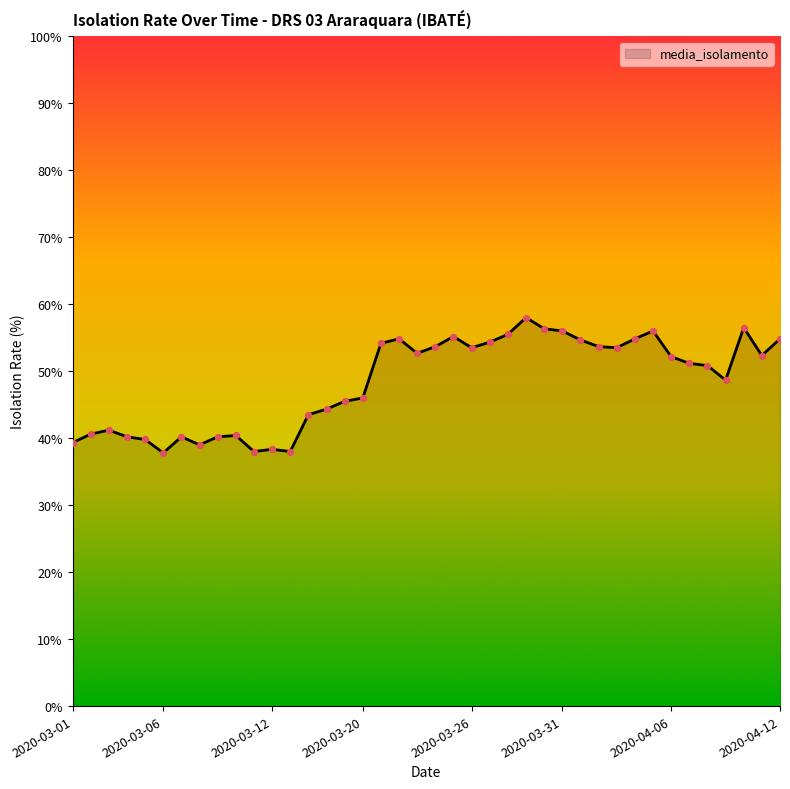

What is the greatest value displayed?

58.0